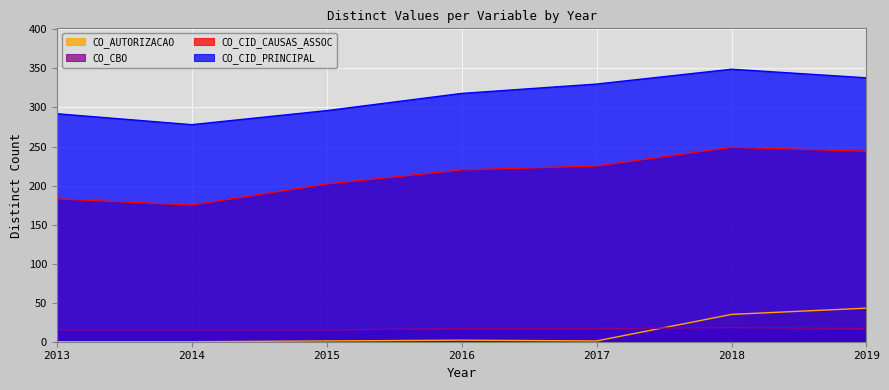

What is the difference between the highest and lowest values at 2015?

295